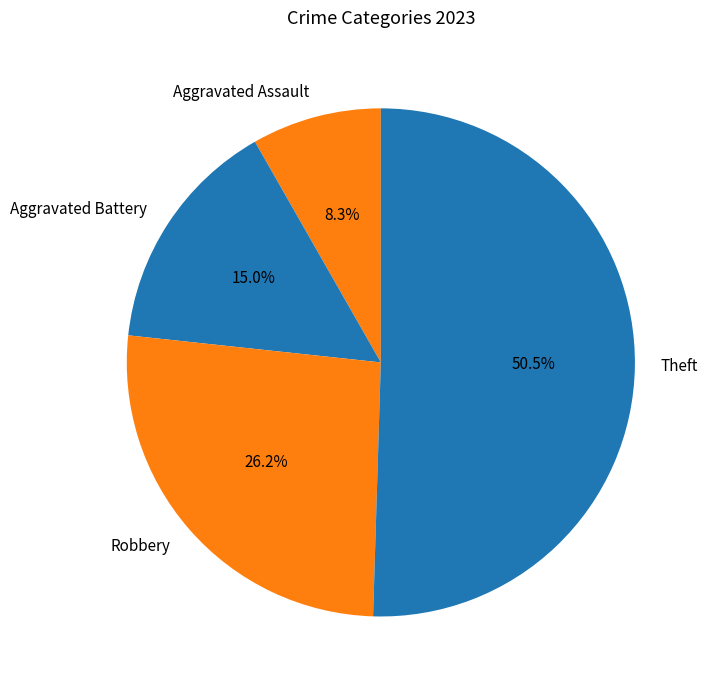

Is there any slice that represents more than half of the pie?

Yes